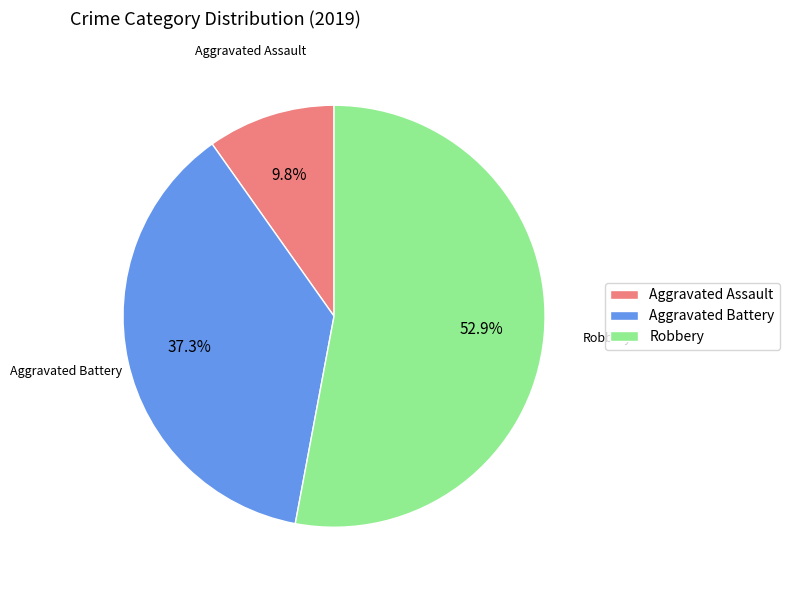

What percentage is the Aggravated Battery slice, to the nearest percent?

37%